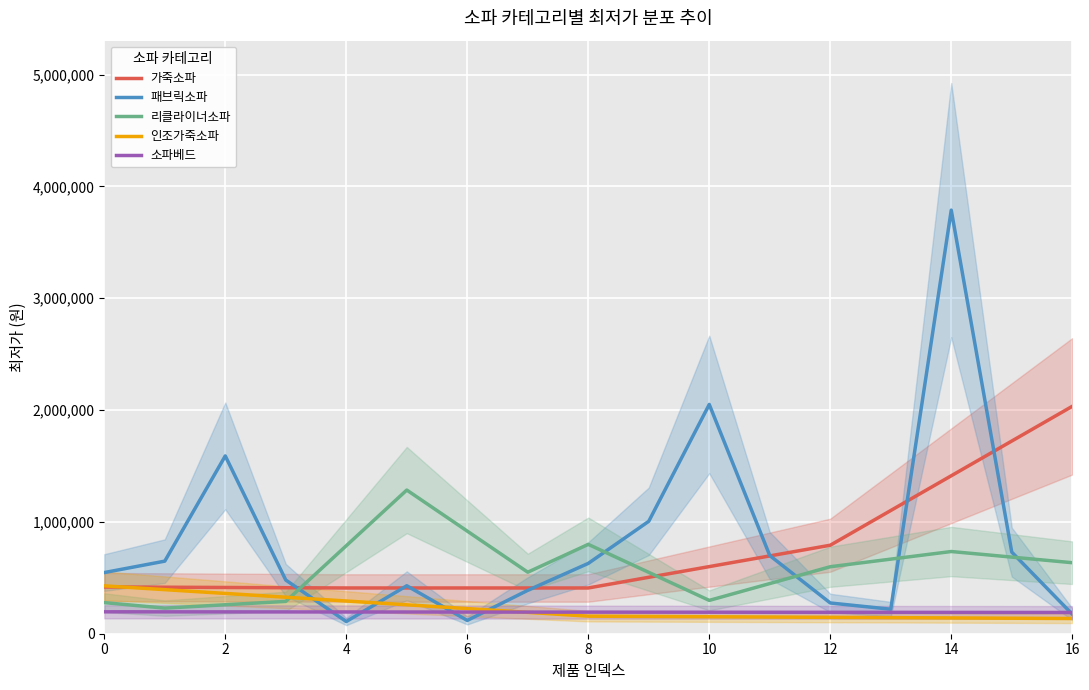

True or false: 소파베드 and 가죽소파 cross at least once.

False